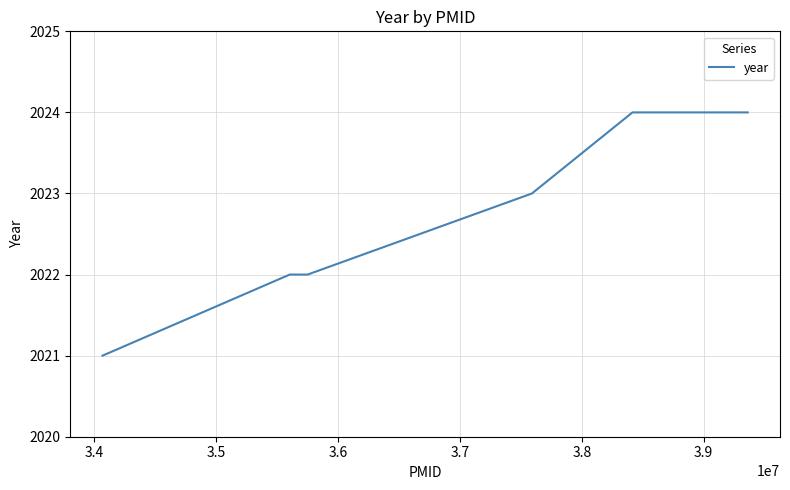

How many values are below 2023?

3